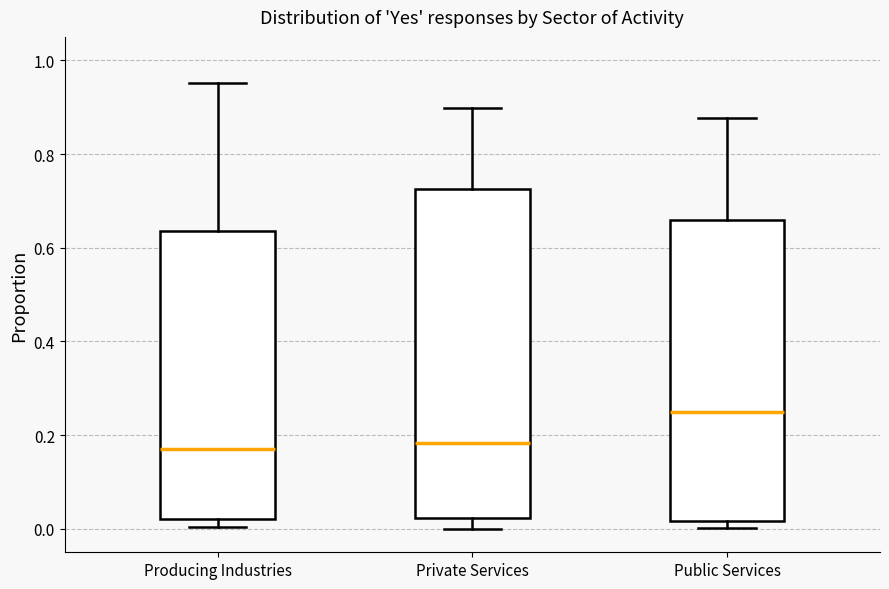

Where is the upper edge of the box for Producing Industries on the y-axis? The values are not printed on the chart, so give them approximately, as read against the axis.

0.64